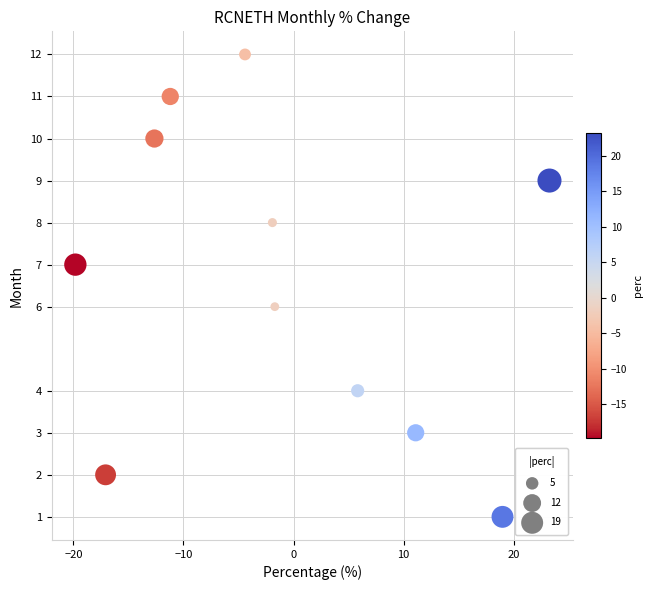

What is the range of Y values (max minus min)?

11